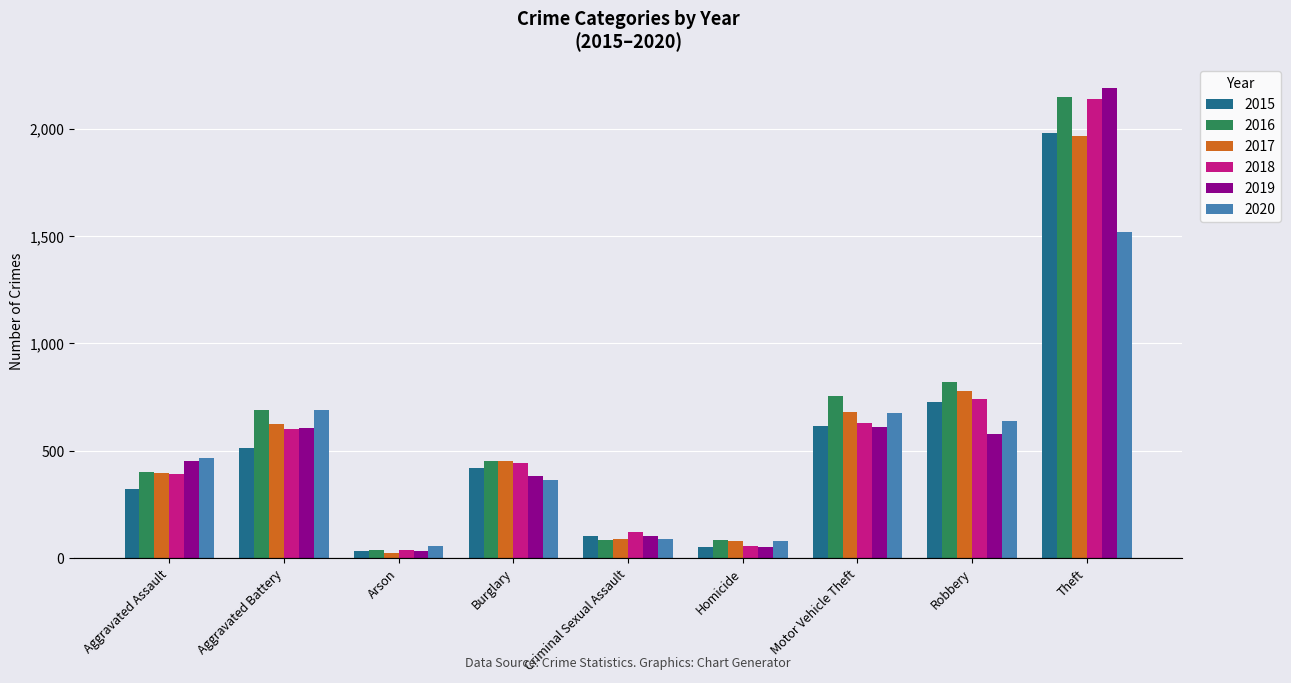

What is the label of the 9th bar from the right?

Aggravated Assault